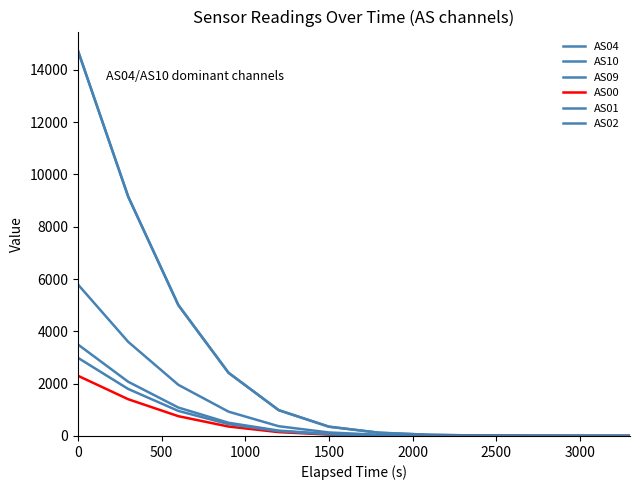

True or false: AS01 and AS04 cross at least once.

False